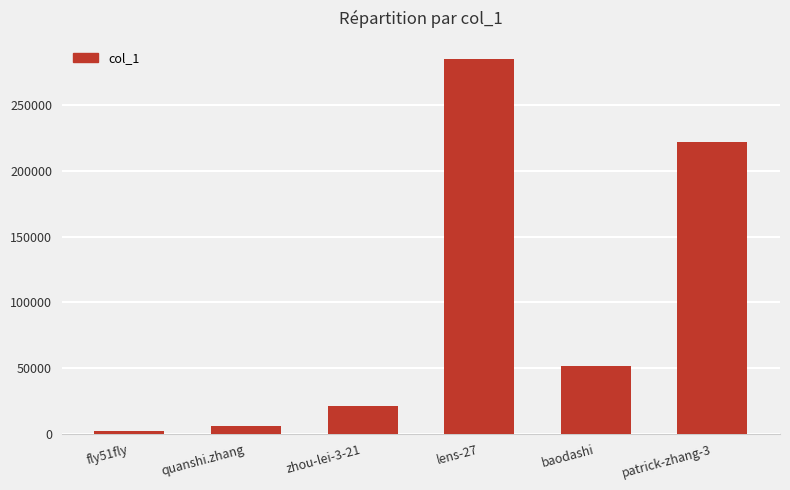

True or false: the data shows 28977 at baodashi.

False